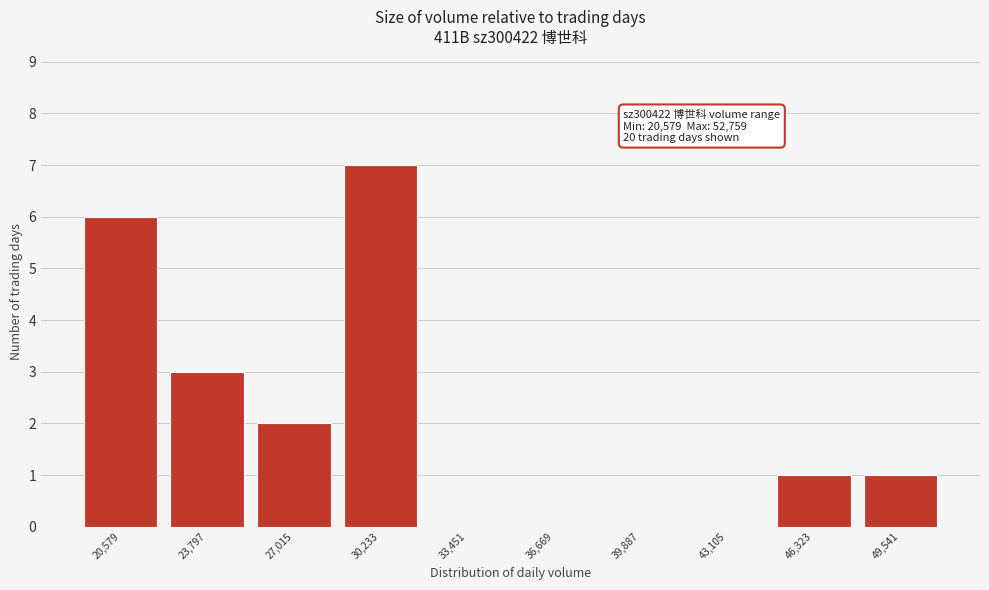

Reading left to right, list all the values displayed in this chart.

20,579=6	23,797=3	27,015=2	30,233=7	33,451=0	36,669=0	39,887=0	43,105=0	46,323=1	49,541=1